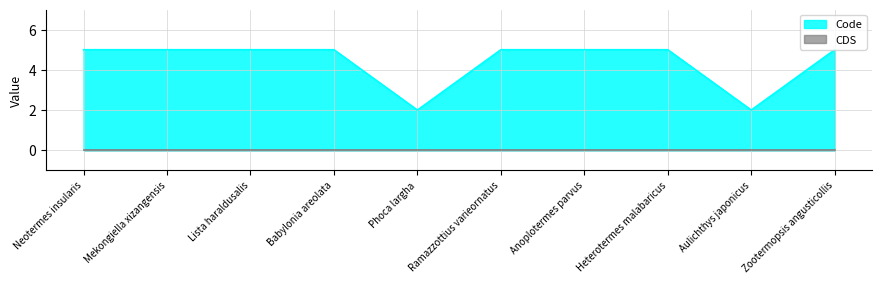

What is the maximum value for Code?

5